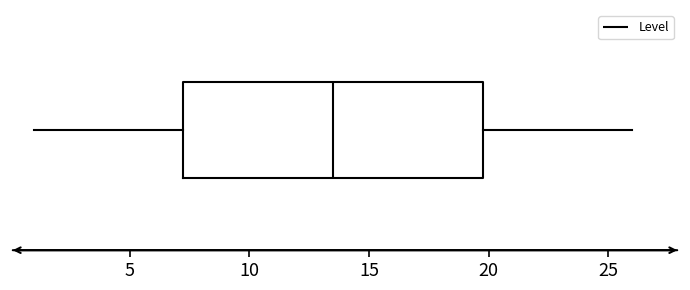

Transcribe this box plot: give where the median line is, the range the box spans, and where the two whiskers end, as read against the x-axis. The values are not printed on the chart, so give them approximately, as read against the axis.

median 13.5, box 7.5 to 20.0, whiskers 1.0 to 26.0